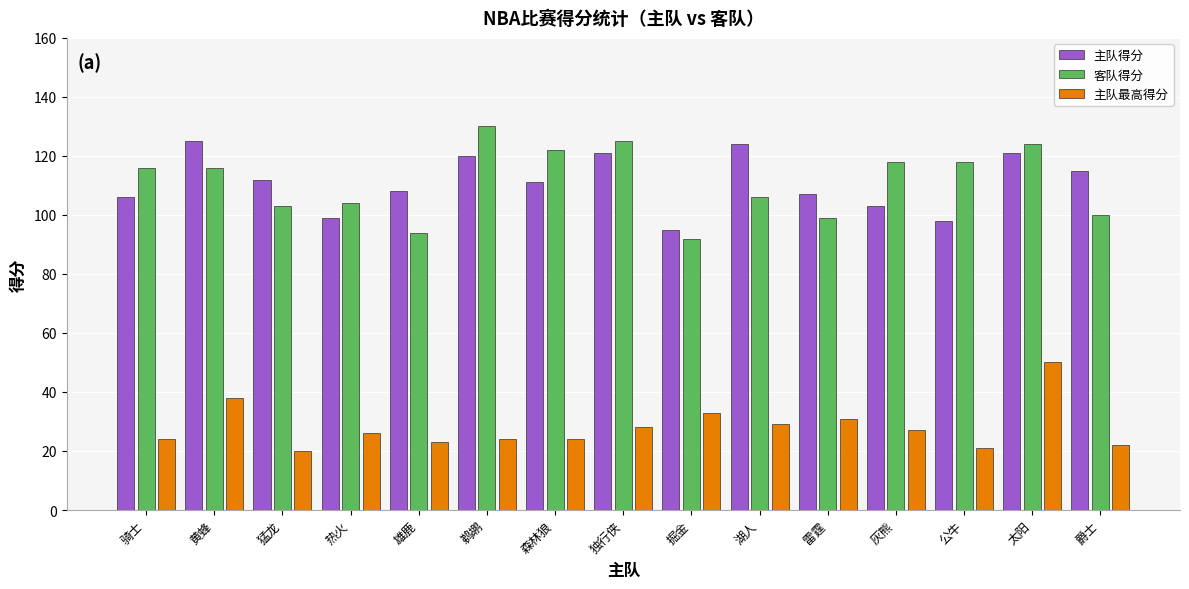

Rank the series by their maximum value, from lowest to highest.

主队最高得分, 主队得分, 客队得分